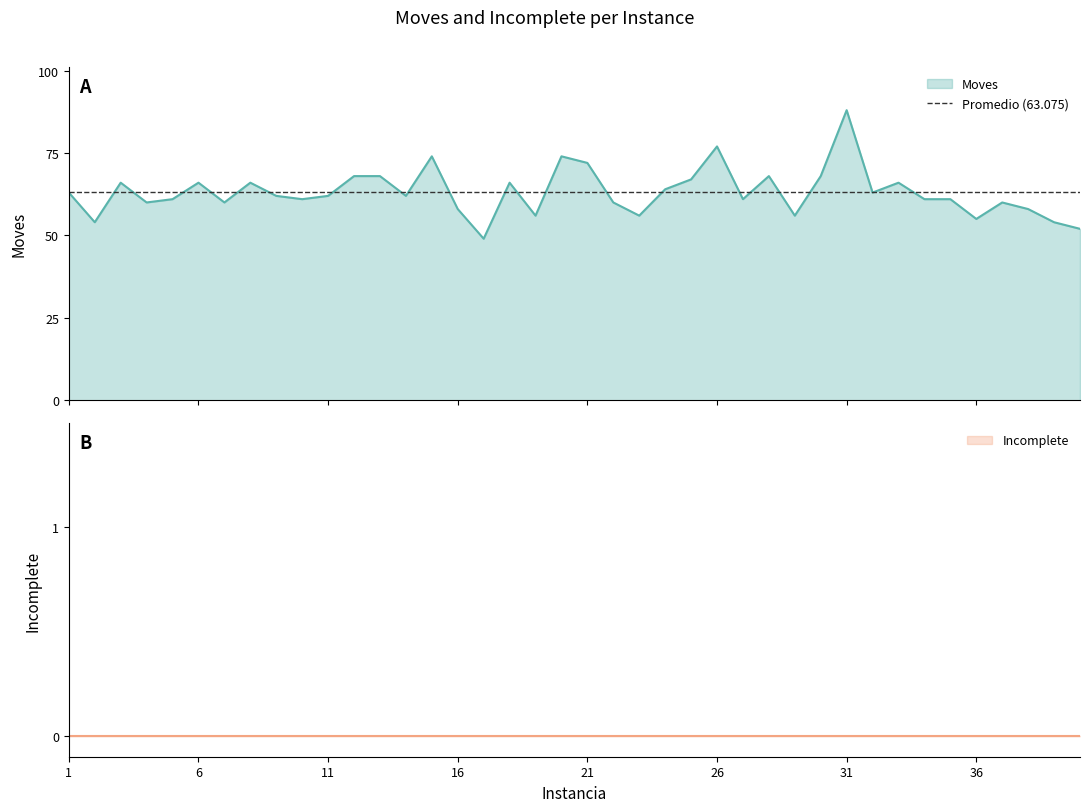

How many values are below 62?

19